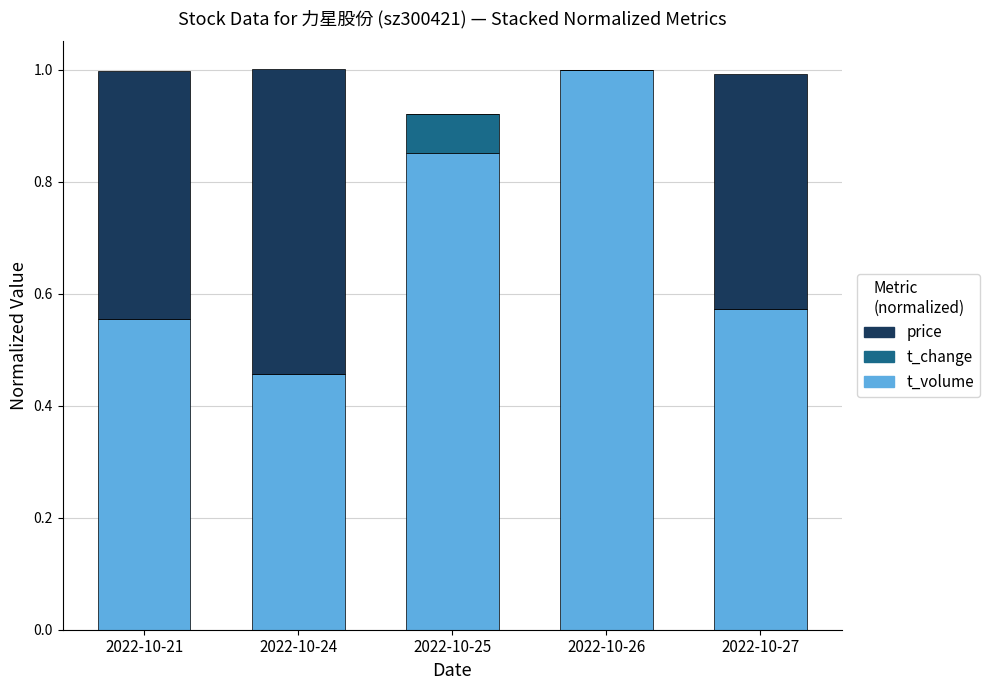

At which label does t_volume reach its peak?

2022-10-26